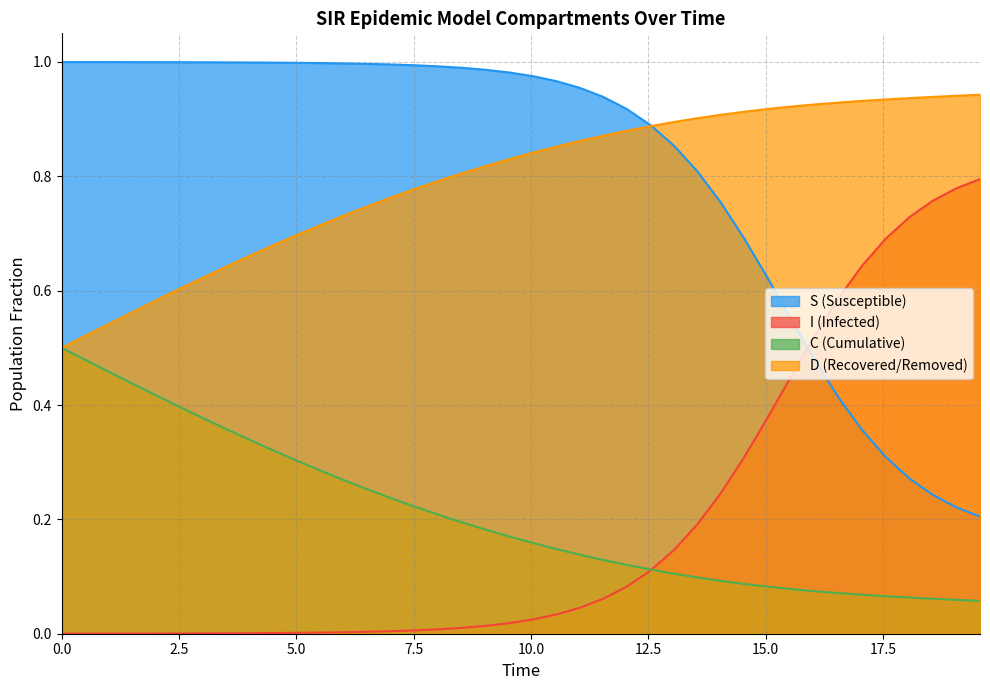

Rank the series by their maximum value, from lowest to highest.

C (Cumulative), I (Infected), D (Recovered/Removed), S (Susceptible)